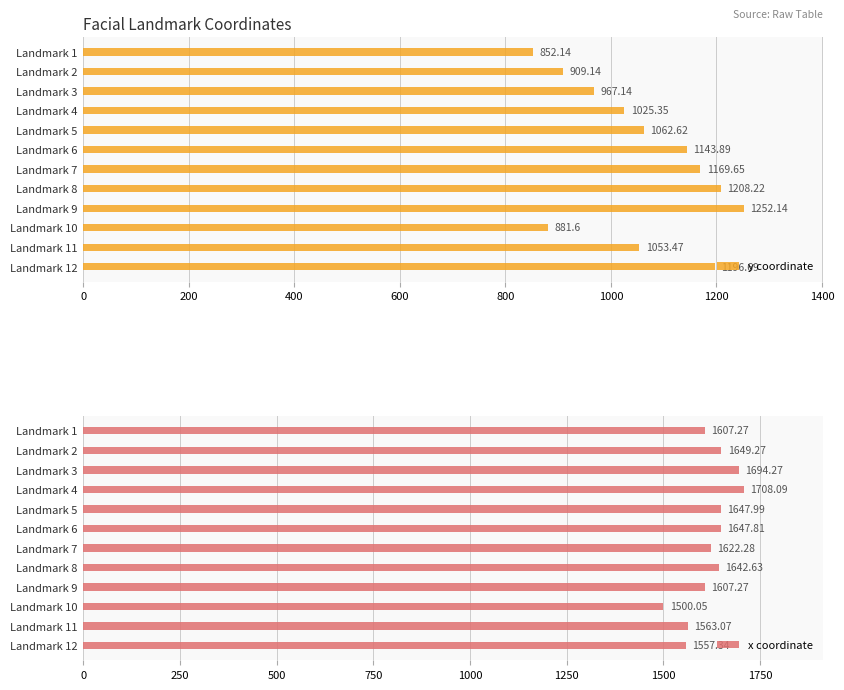

What is the difference between the second highest and second lowest values in the y coordinate series?

326.6